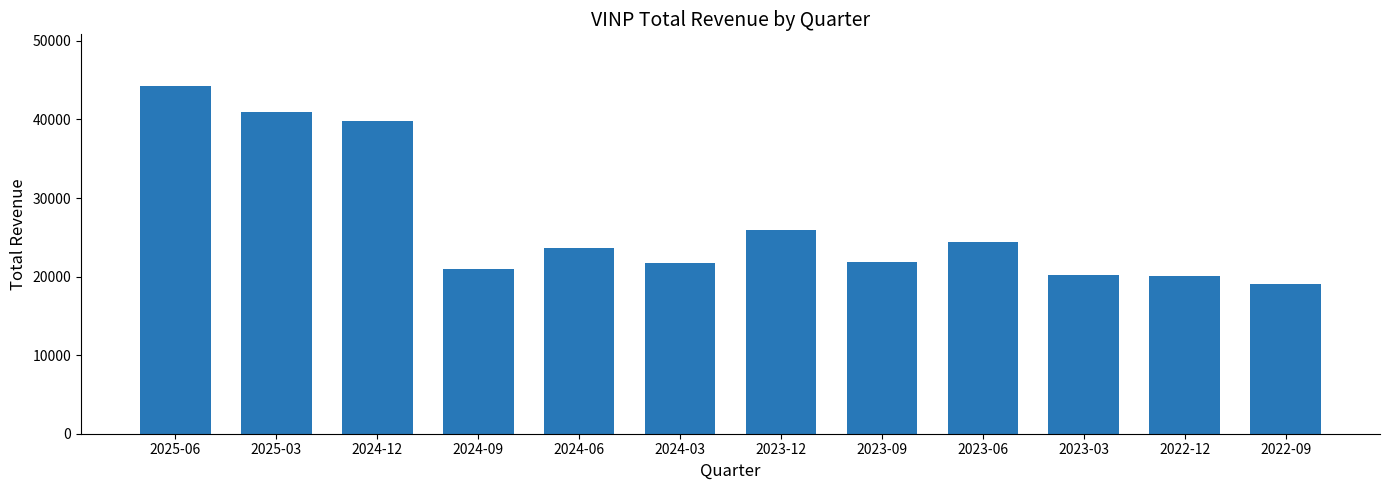

What value does the data have at 2023-12?

25900